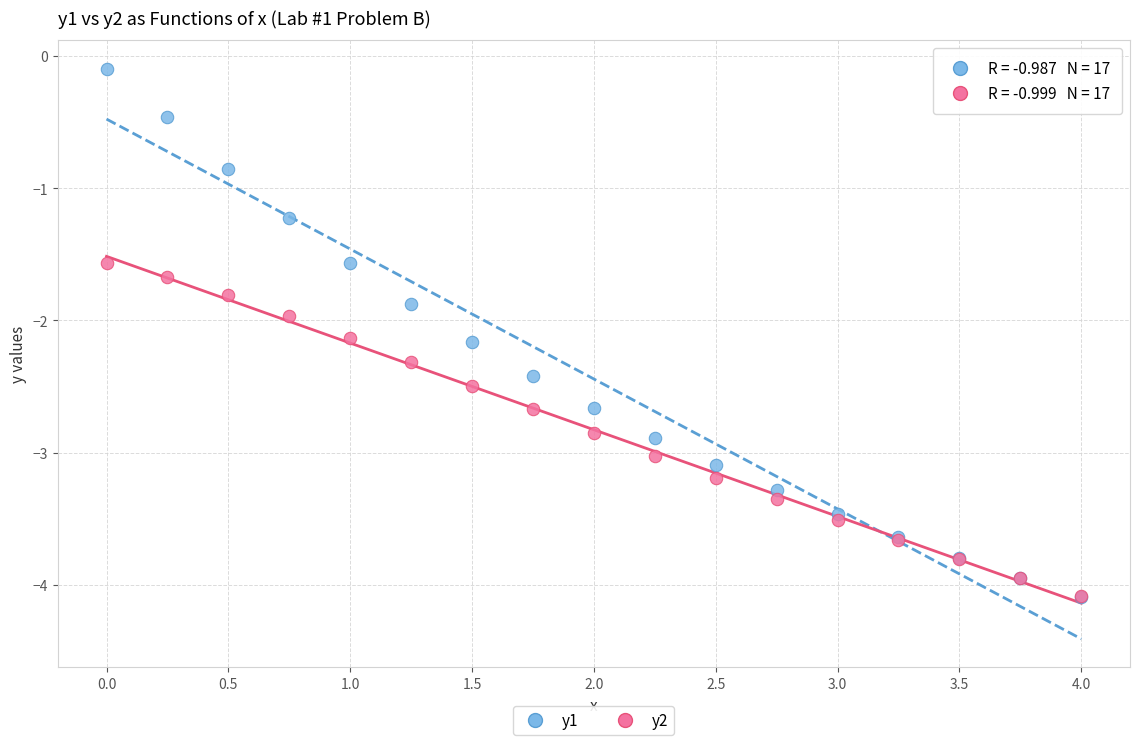

Which series has the largest Y range (max minus min)?

y1